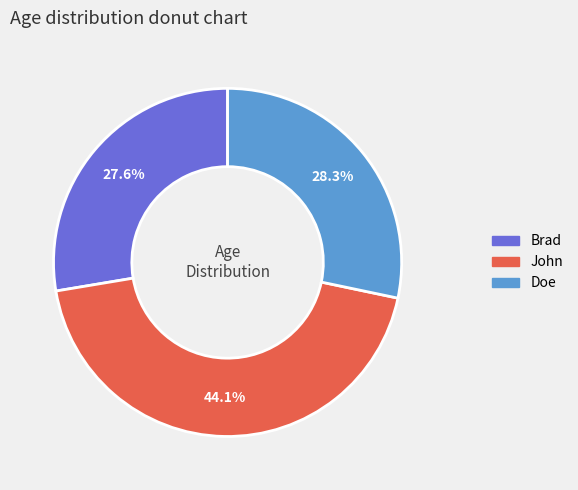

Which has a higher value, Brad or John?

John